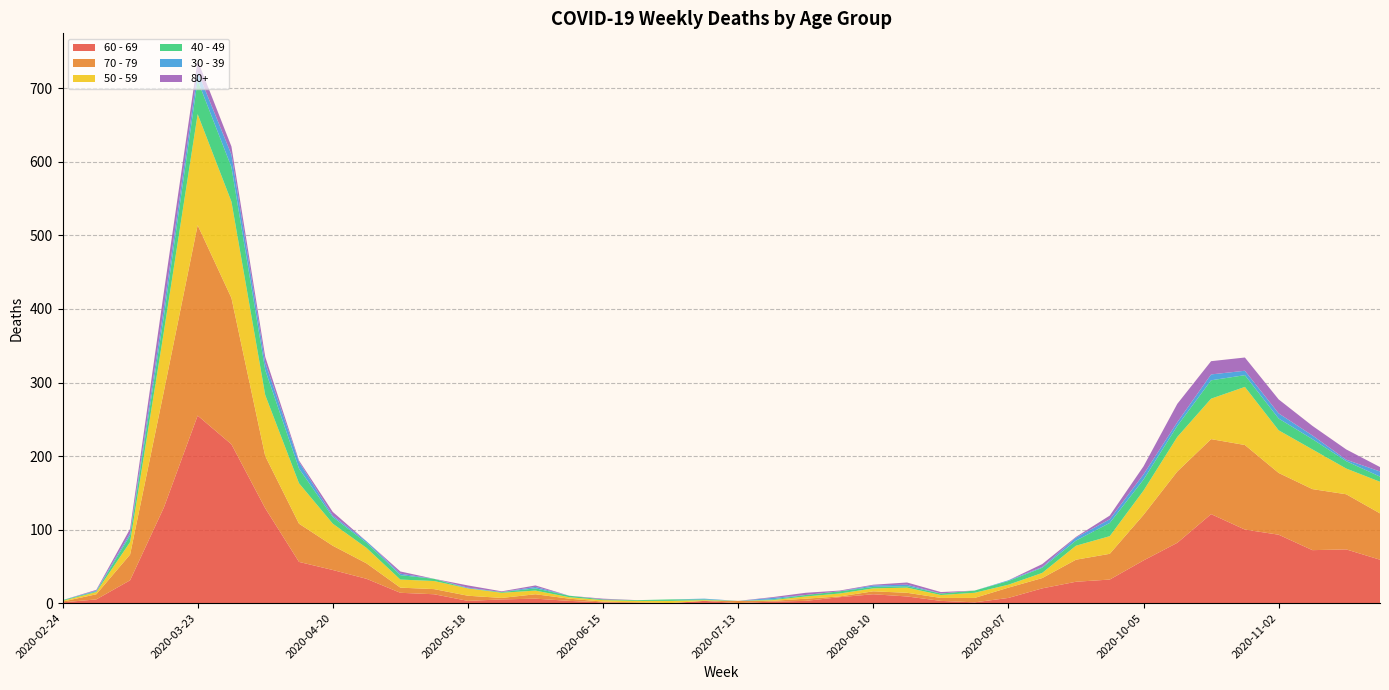

Reading left to right, transcribe all the data shown in this chart.

60 - 69: 1	5	31	130	255	216	129	56	45	33	14	12	3	5	6	3	1	0	0	3	0	2	3	8	12	9	3	1	7	20	29	32	58	82	121	100	93	72	73	59
70 - 79: 1	7	35	158	259	199	71	52	33	21	7	7	7	2	6	3	1	1	0	0	3	1	3	1	4	5	4	6	14	14	30	35	62	97	102	115	84	83	75	63
50 - 59: 1	3	17	81	151	131	83	55	30	21	11	11	10	7	5	2	2	2	3	1	0	1	3	4	4	7	4	7	4	7	19	24	33	47	55	79	58	54	35	43
40 - 49: 1	1	9	21	46	47	34	20	9	7	6	3	0	1	3	2	1	1	2	1	0	1	2	3	2	2	2	3	5	7	7	18	15	15	25	16	16	14	10	7
30 - 39: 0	1	3	12	12	17	10	9	2	2	2	0	1	0	2	0	0	0	0	1	0	2	0	0	2	2	0	0	1	1	4	5	7	5	8	6	7	5	2	7
80+: 0	1	6	21	15	11	8	2	5	0	3	0	3	1	2	0	1	0	0	0	0	1	3	1	1	3	2	0	0	4	1	5	11	25	18	18	19	13	14	6